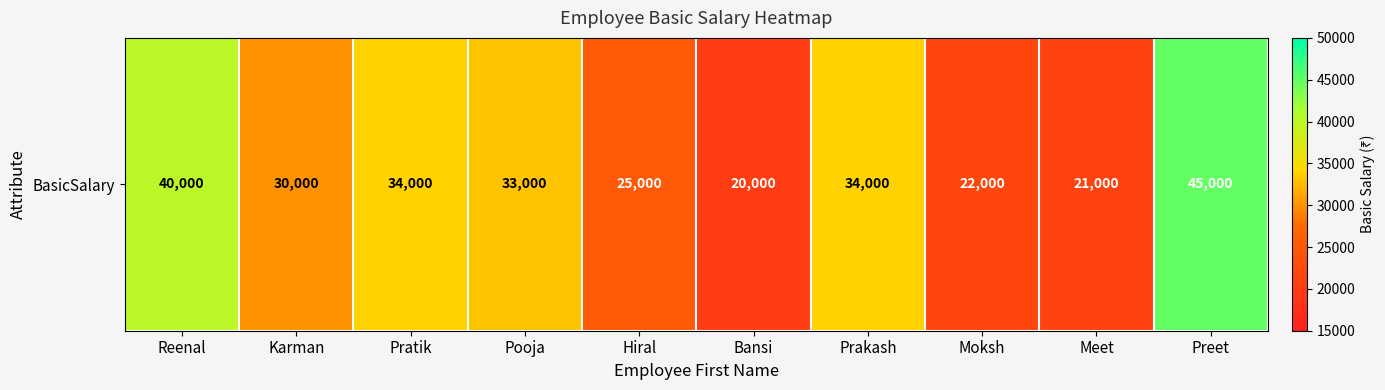

What is the sum of the values at Bansi and Pooja?

53000